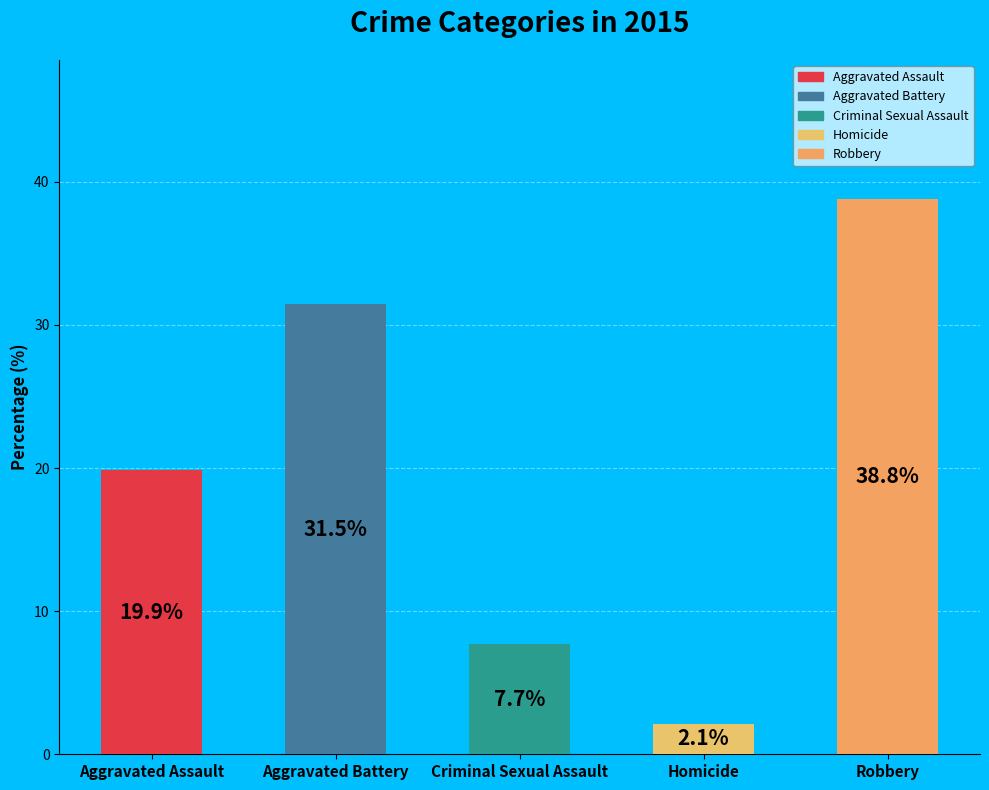

What percentage is NOT represented by Criminal Sexual Assault?

92.3%